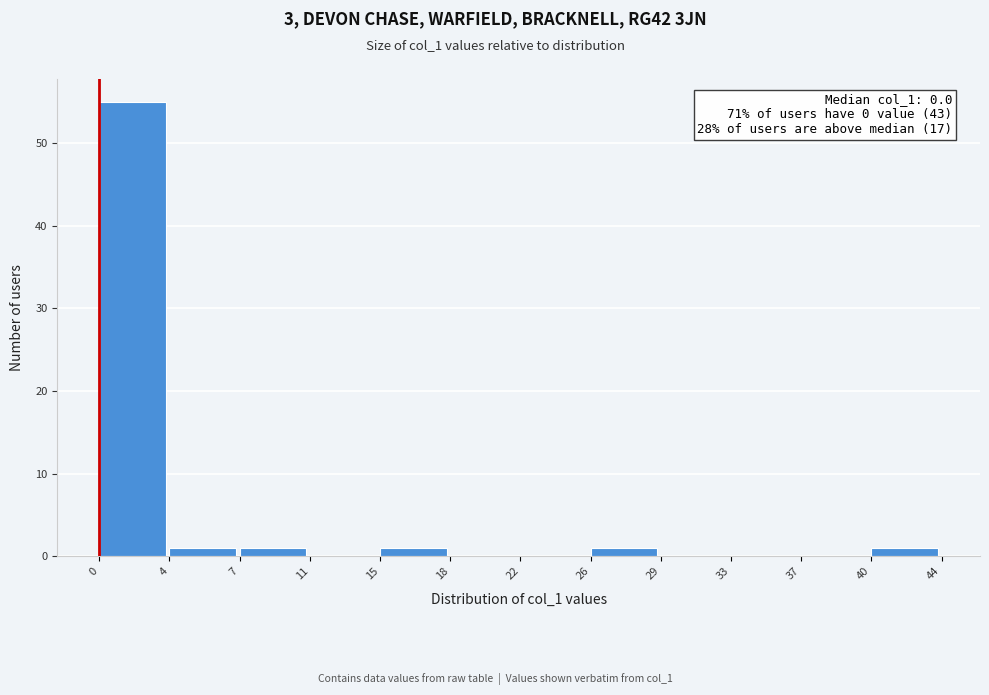

Over which range of the x-axis is the bar tallest?

0 to 4